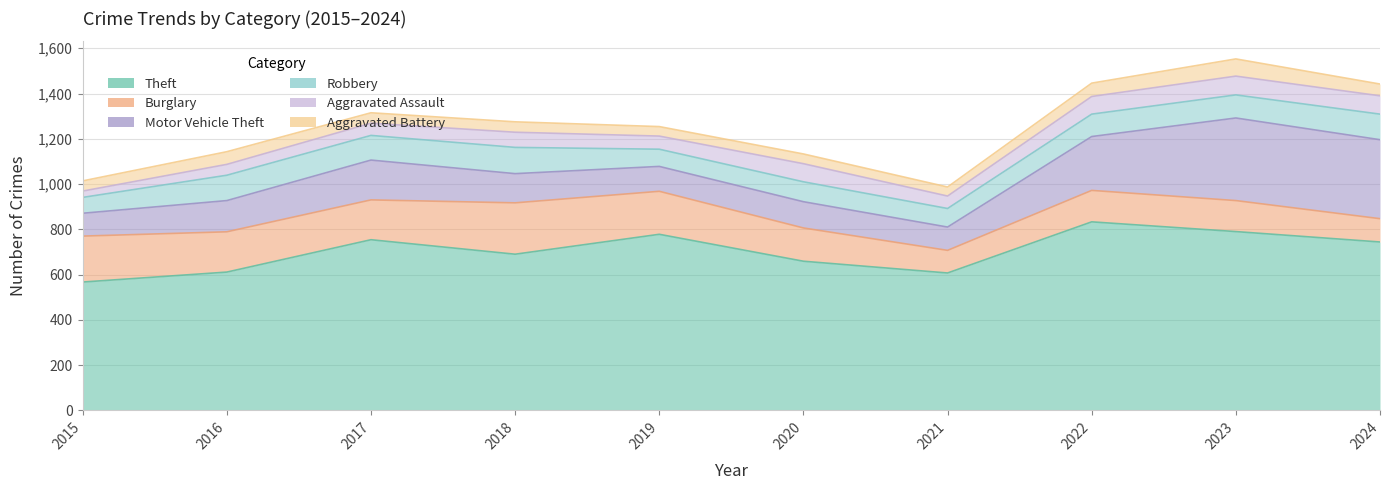

True or false: Motor Vehicle Theft and Aggravated Battery intersect in this chart.

False